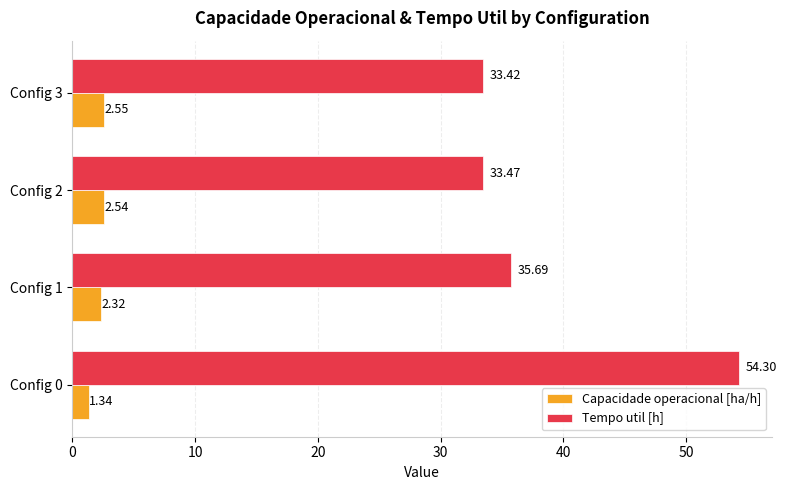

How many values in the Tempo util [h] series exceed 35?

2